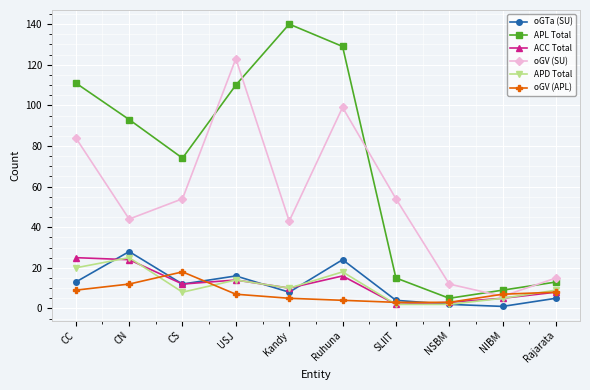

At how many categories does at least one series exceed 5?

10